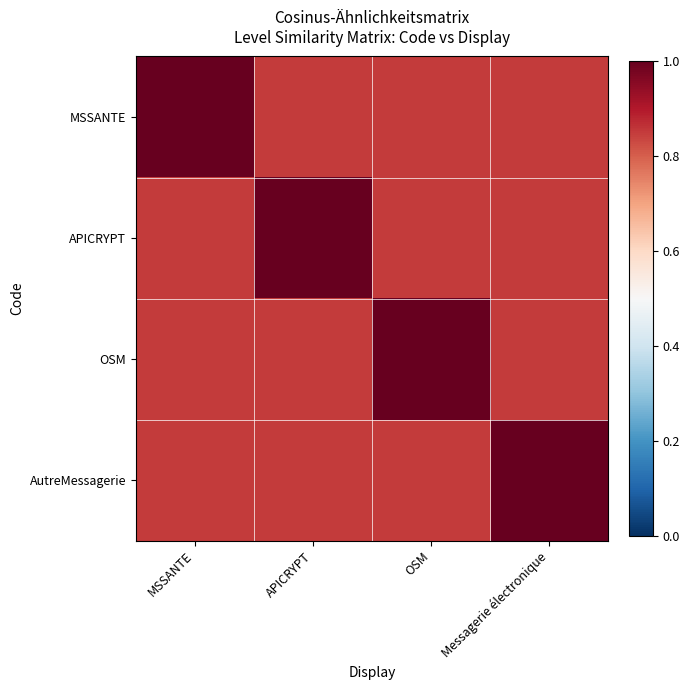

Reading left to right, transcribe all the data shown in this chart.

MSSANTE: MSSANTE=1.0	APICRYPT=0.8	OSM=0.8	Messagerie électronique=0.8
APICRYPT: MSSANTE=0.8	APICRYPT=1.0	OSM=0.8	Messagerie électronique=0.8
OSM: MSSANTE=0.8	APICRYPT=0.8	OSM=1.0	Messagerie électronique=0.8
AutreMessagerie: MSSANTE=0.8	APICRYPT=0.8	OSM=0.8	Messagerie électronique=1.0